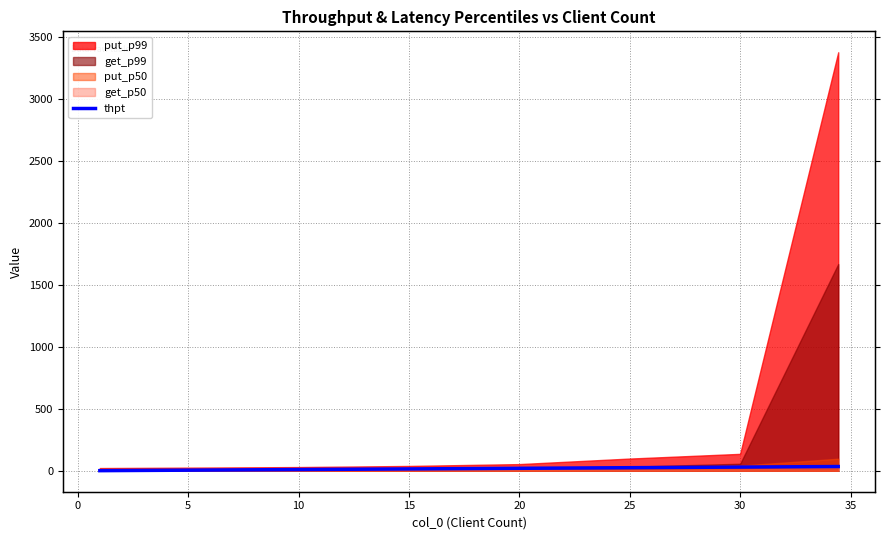

Between 20 and 30, which is larger?

30